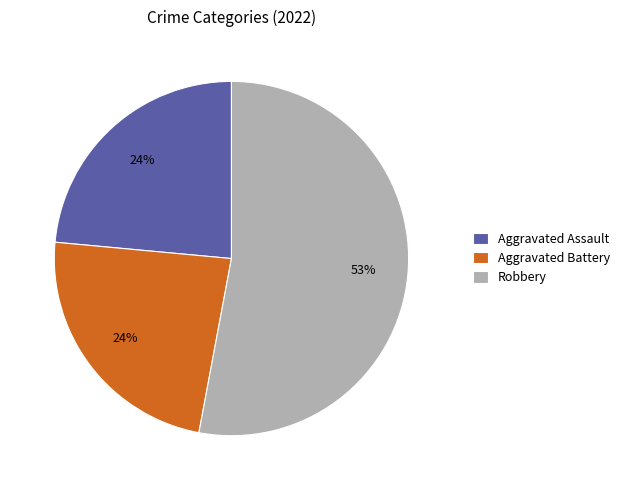

Is Robbery the majority of the pie?

Yes